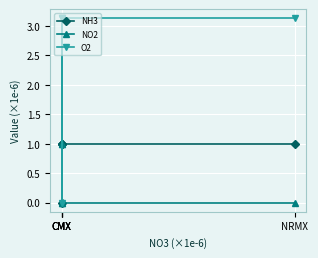

At which category is the sum across all series the highest?

CMX